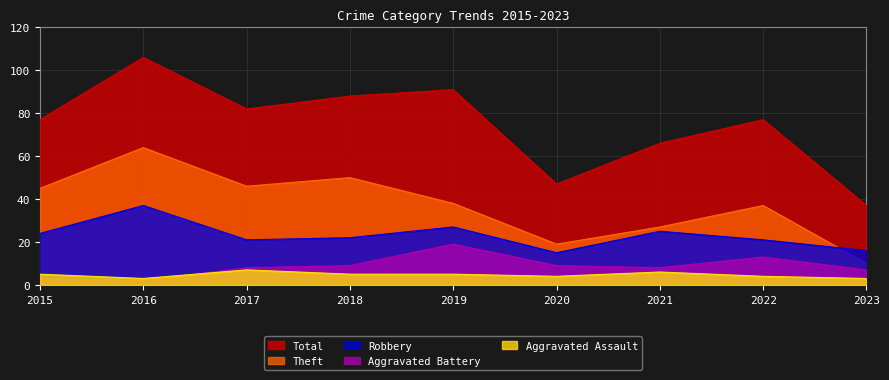

What is the sum of the Theft values at 2021 and 2020?

46